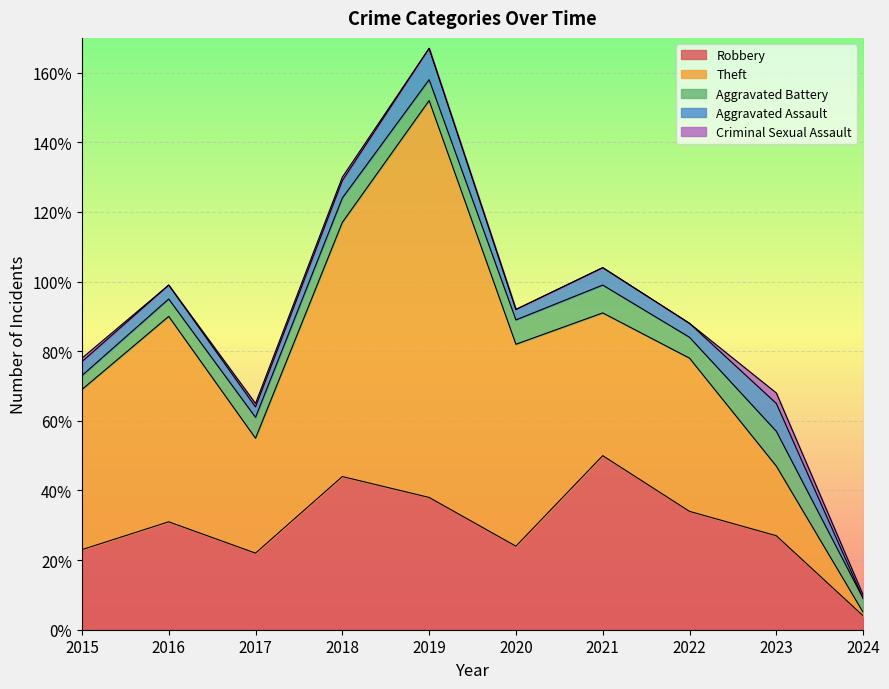

At which category is the sum across all series the highest?

2019